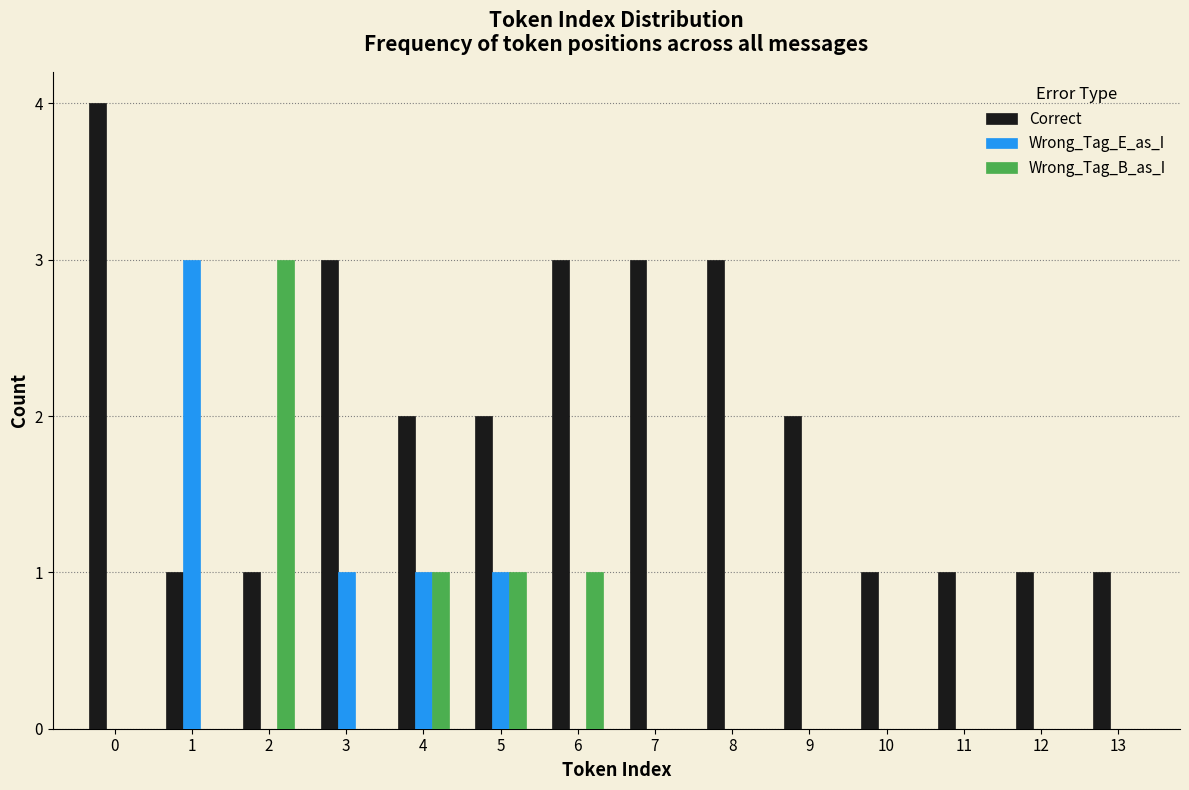

What is the greatest value displayed?

4